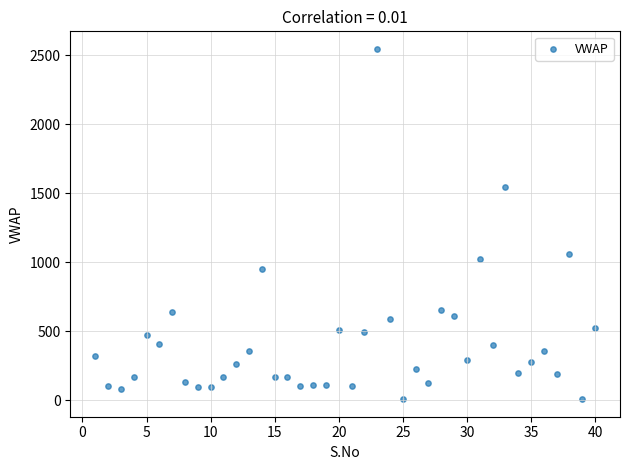

What is the range of X values (max minus min)?

39.0